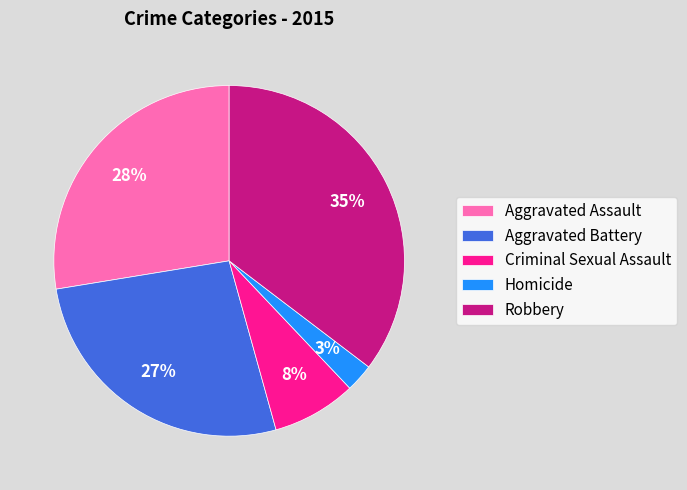

Between Homicide and Robbery, which is larger?

Robbery